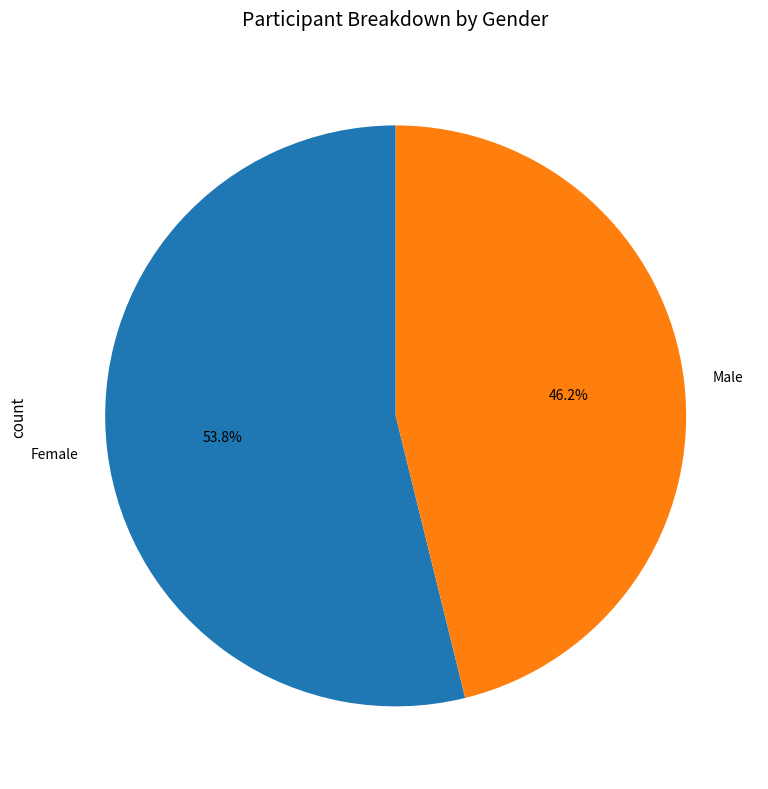

Does Female represent more than half of the total?

Yes